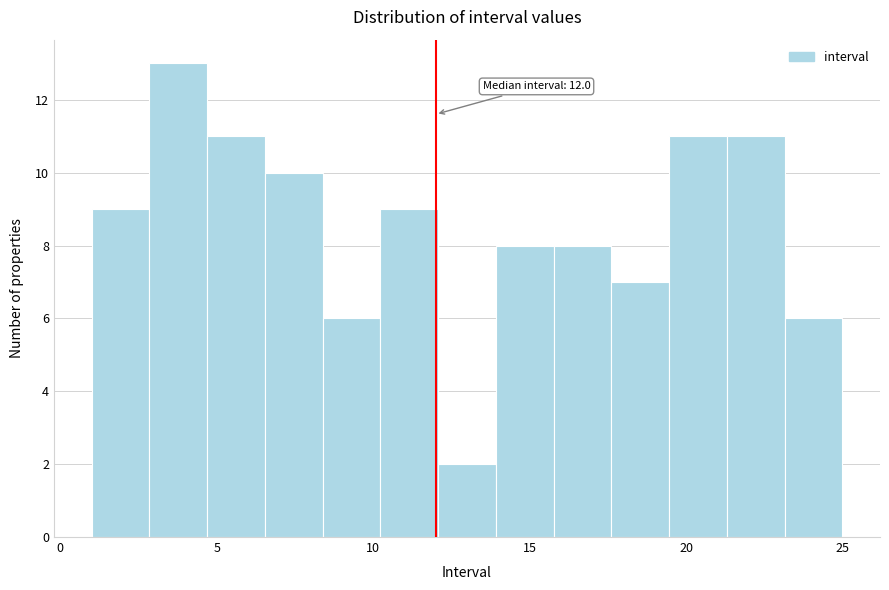

Read against the x-axis, roughly where is the centre of the tallest bar?

4.0